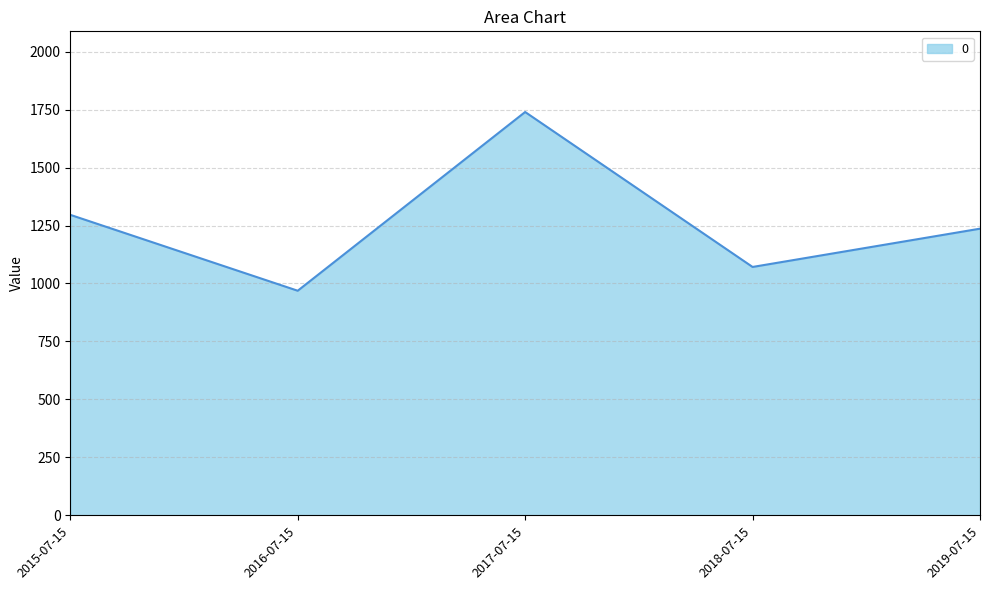

List the labels in order of value, largest first.

2017-07-15, 2015-07-15, 2019-07-15, 2018-07-15, 2016-07-15